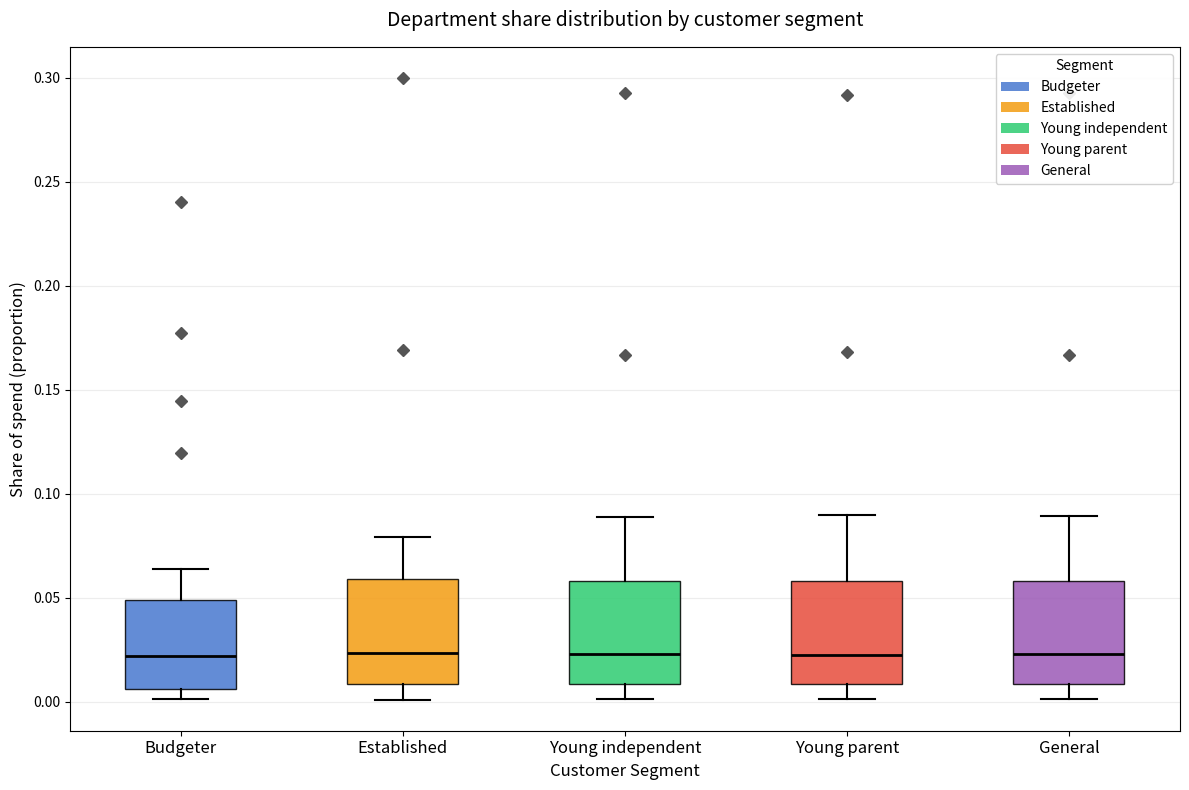

Reading left to right, transcribe this box plot: for each box, give where its median line is, the range the box spans, and where its two whiskers end, as read against the y-axis. The values are not printed on the chart, so give them approximately, as read against the axis.

Budgeter: median 0.020, box 0.005 to 0.050, whiskers 0.000 to 0.065
Established: median 0.025, box 0.010 to 0.060, whiskers 0.000 to 0.080
Young independent: median 0.025, box 0.010 to 0.060, whiskers 0.000 to 0.090
Young parent: median 0.025, box 0.010 to 0.060, whiskers 0.000 to 0.090
General: median 0.025, box 0.010 to 0.060, whiskers 0.000 to 0.090